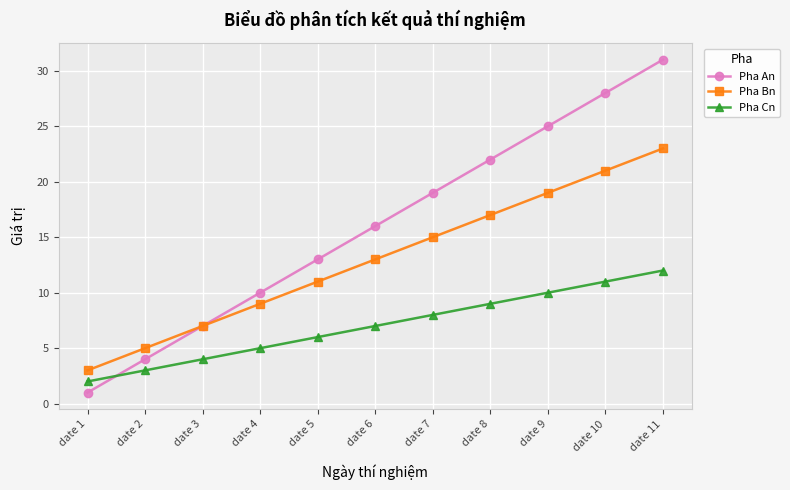

Count the Pha An values in the range 7 to 25.

7